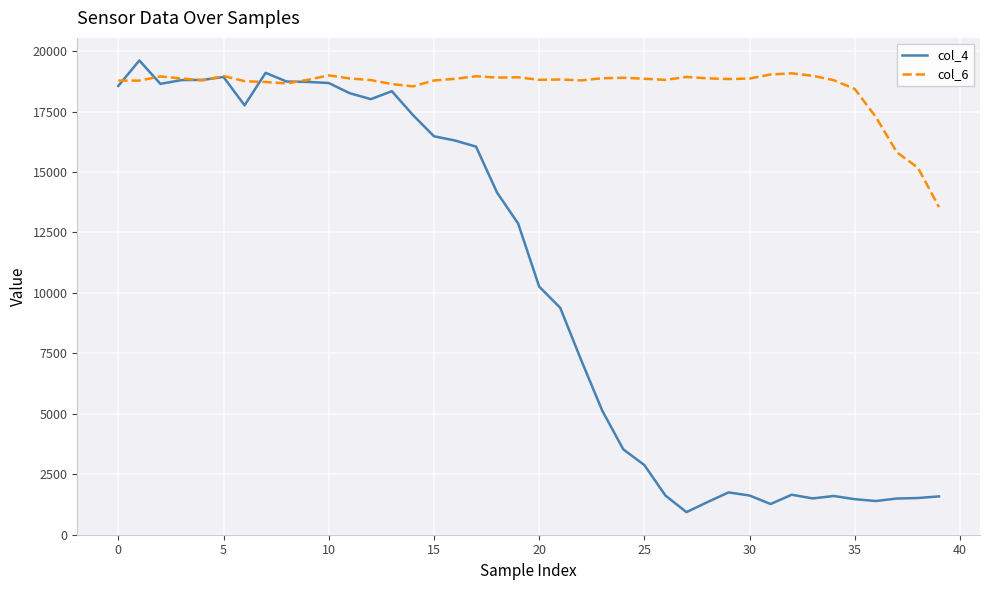

Which series has the largest range (max minus min)?

col_4